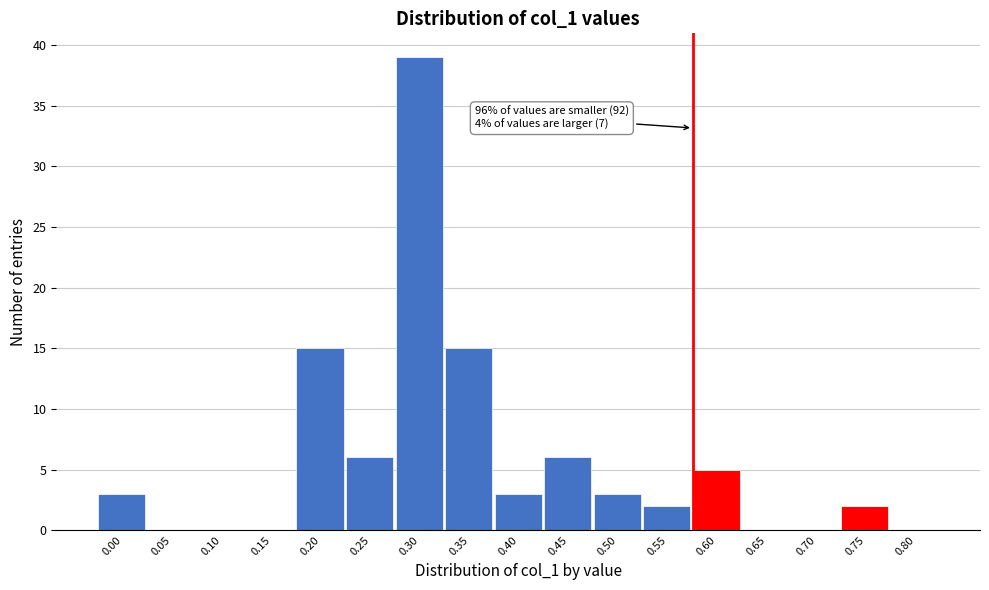

Reading left to right, what are all the values shown in this chart?

0.00=3	0.05=0	0.10=0	0.15=0	0.20=15	0.25=6	0.30=39	0.35=15	0.40=3	0.45=6	0.50=3	0.55=2	0.60=5	0.65=0	0.70=0	0.75=2	0.80=0